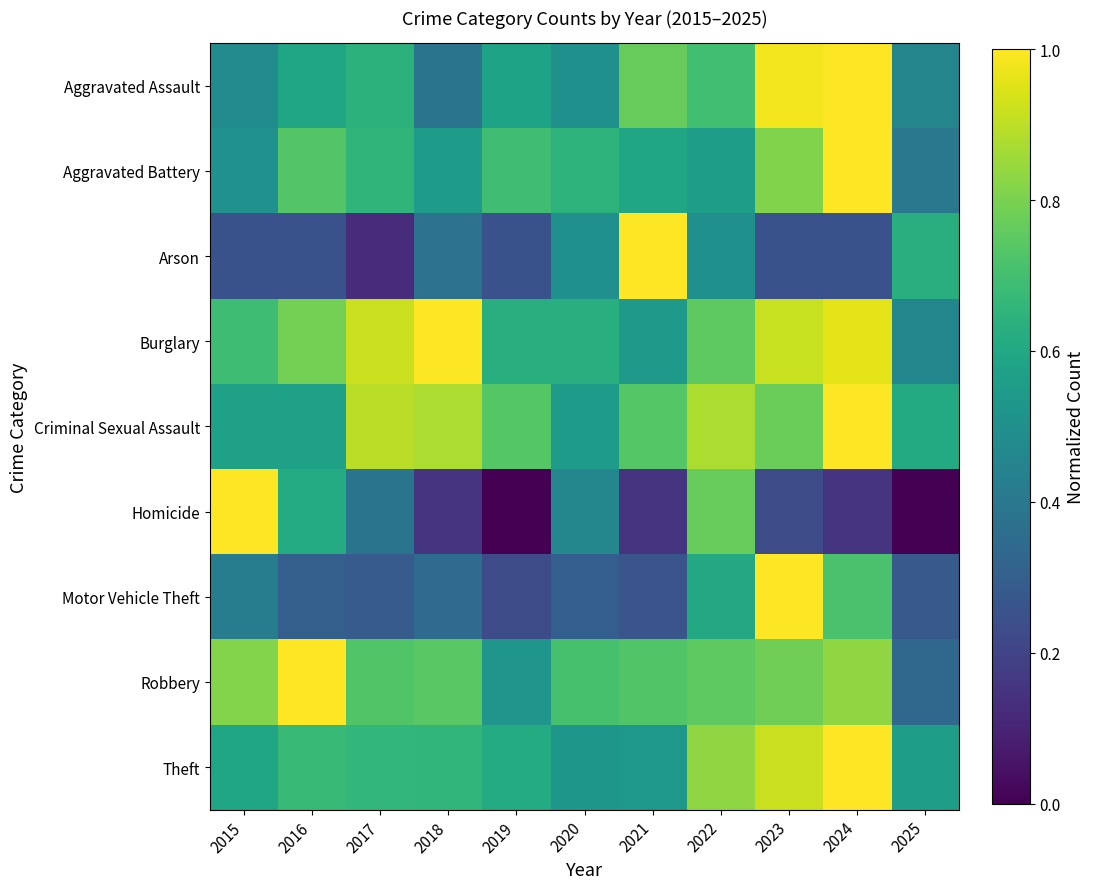

List the series in order of their peak value, lowest first.

Aggravated Assault, Aggravated Battery, Arson, Burglary, Criminal Sexual Assault, Homicide, Motor Vehicle Theft, Robbery, Theft